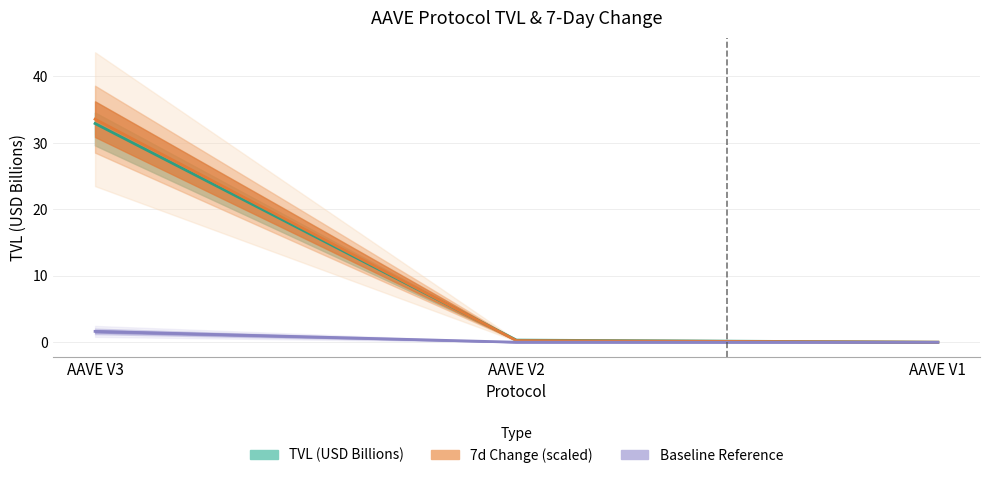

Read the 7d Change (scaled) value at AAVE V3.

33.6